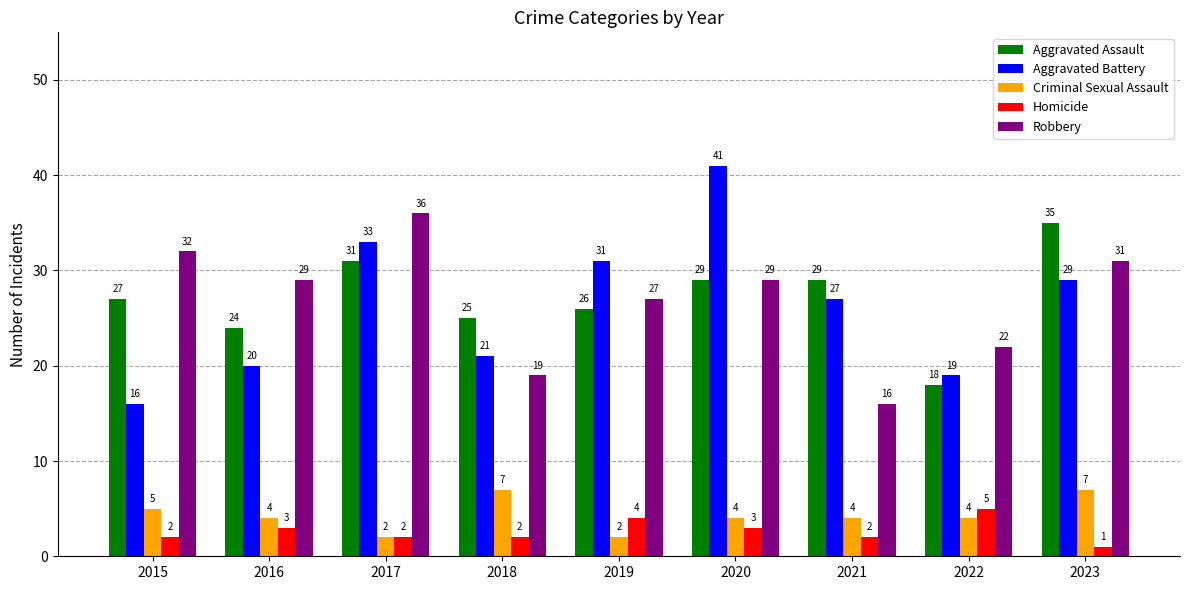

What is the smallest value displayed?

1